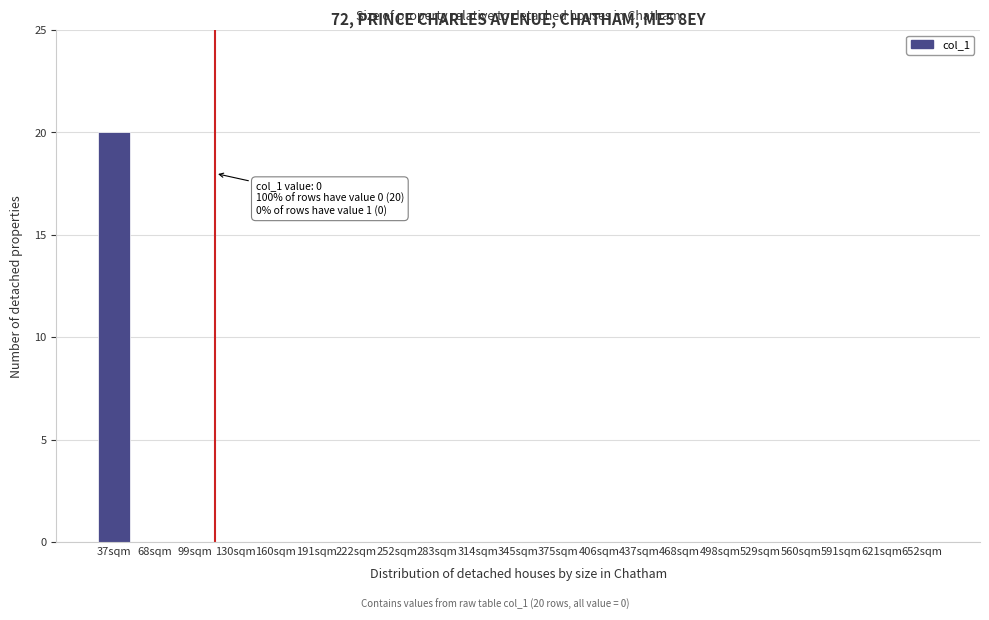

Reading left to right, extract all data points from this chart.

37sqm=20	68sqm=0	99sqm=0	130sqm=0	160sqm=0	191sqm=0	222sqm=0	252sqm=0	283sqm=0	314sqm=0	345sqm=0	375sqm=0	406sqm=0	437sqm=0	468sqm=0	498sqm=0	529sqm=0	560sqm=0	591sqm=0	621sqm=0	652sqm=0